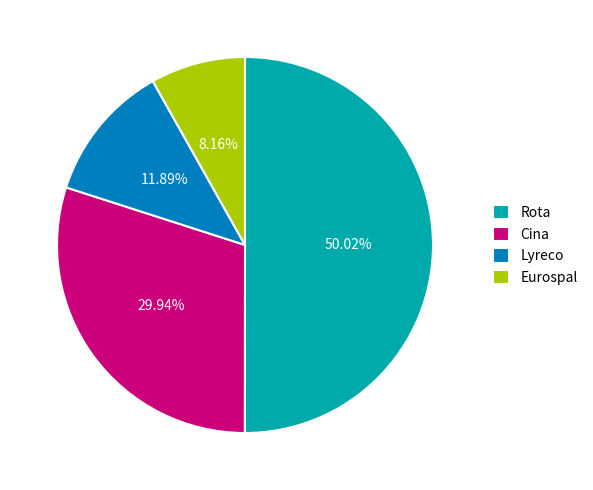

Count the number of slices in the pie.

4